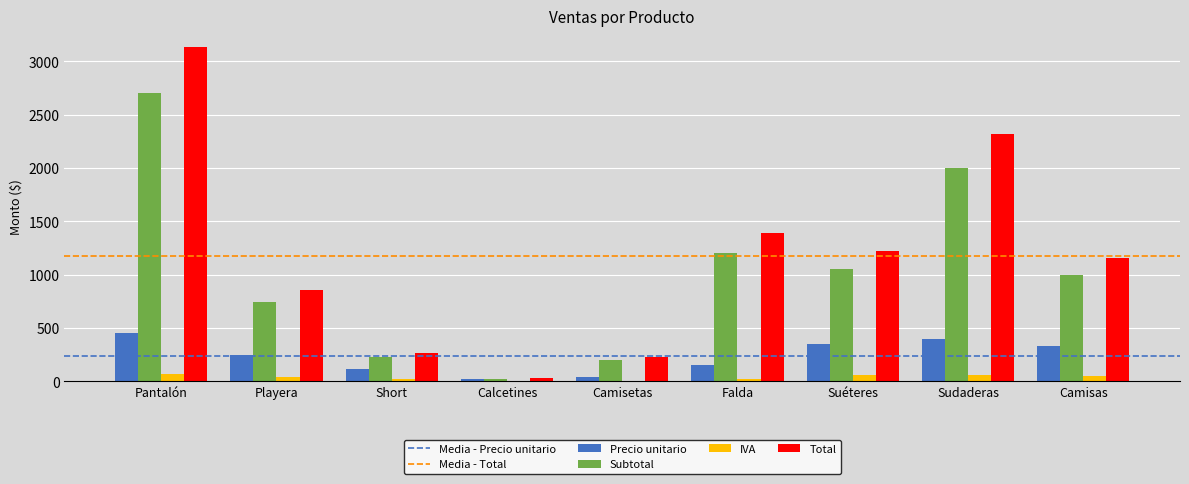

The Subtotal series shows 232.0 at Short. True or false?

True